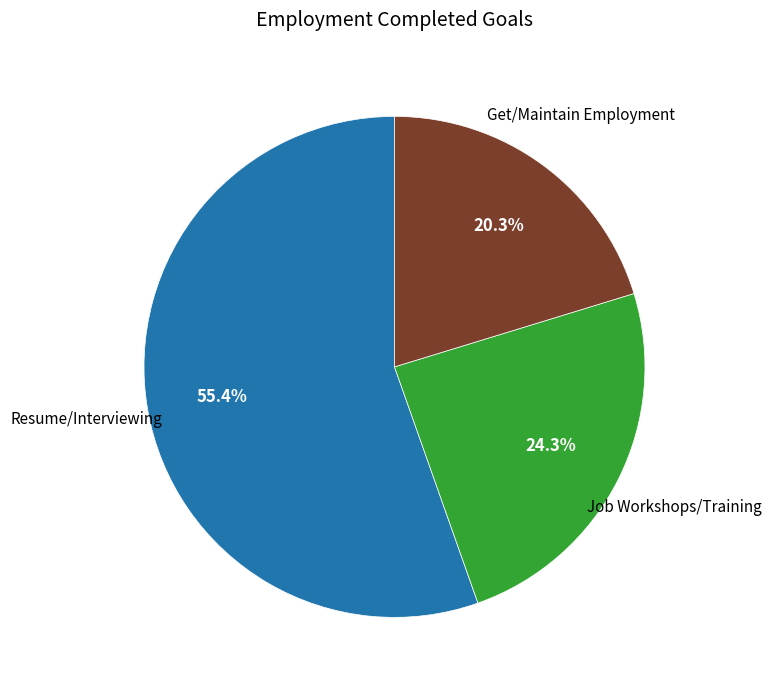

Does any single category account for the majority?

Yes